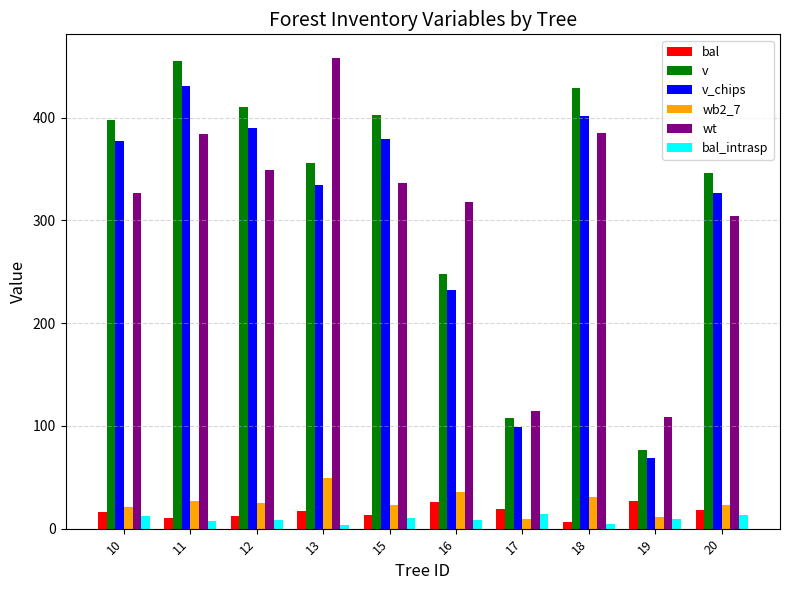

What is the difference between the highest and lowest values at 15?

392.3